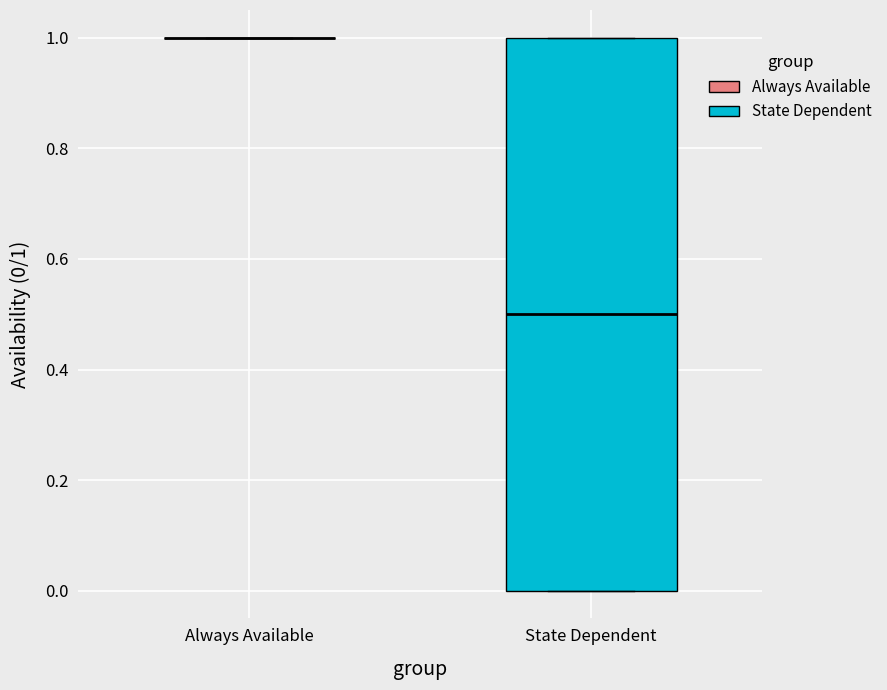

Where is the lower edge of the box for State Dependent on the y-axis? The values are not printed on the chart, so give them approximately, as read against the axis.

0.0